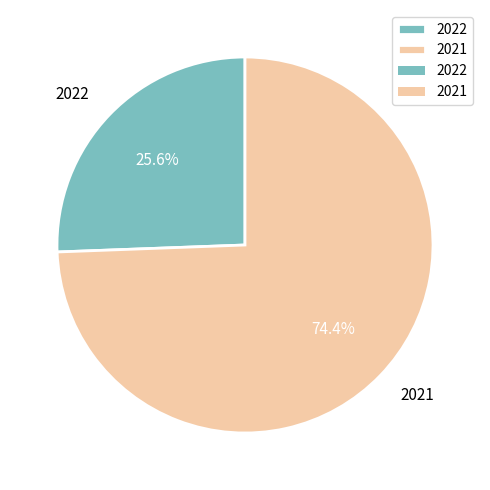

To the nearest percent, what portion does 2021 represent?

74%